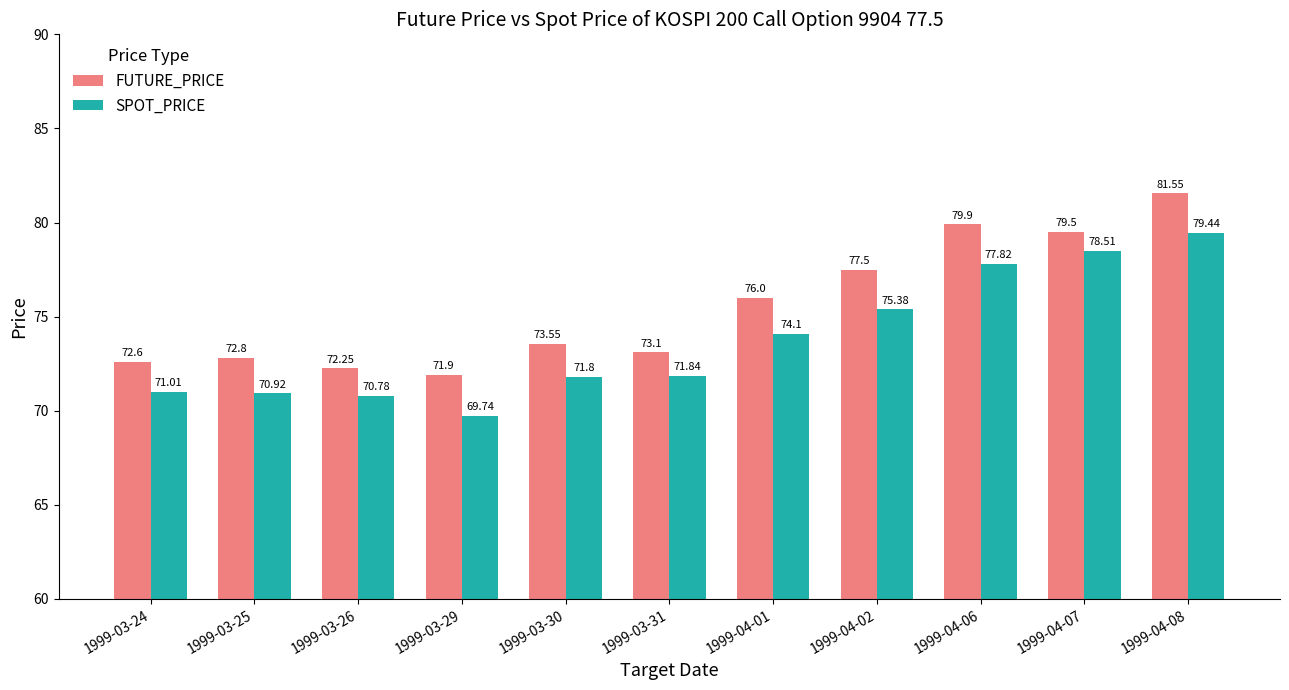

True or false: FUTURE_PRICE has a value of 99.5 at 1999-03-26.

False